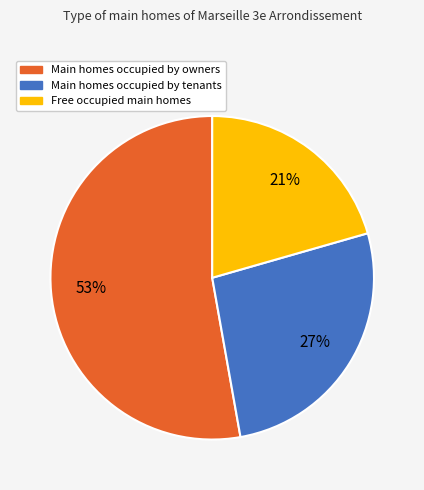

To the nearest percent, what is the difference between the largest and smallest slice percentages?

32%